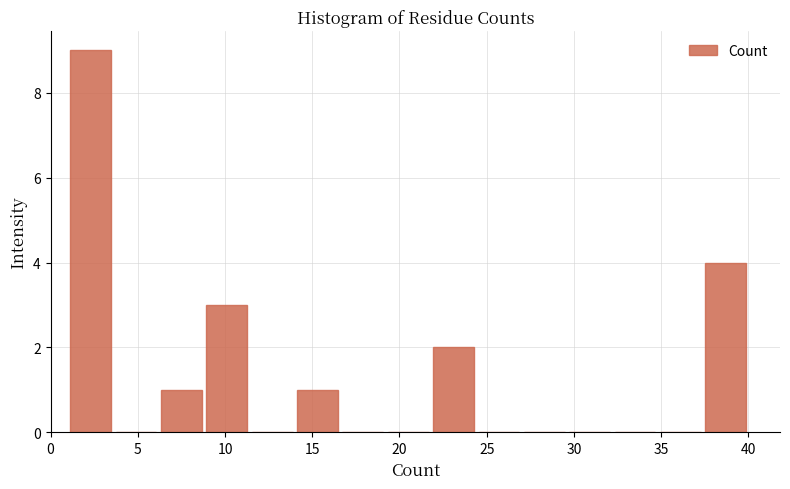

How tall is the bar that spans 8.8 to 11.4 on the x-axis? Neither the bar edges nor the heights are printed on the chart, so give them approximately, as read against the axes.

3